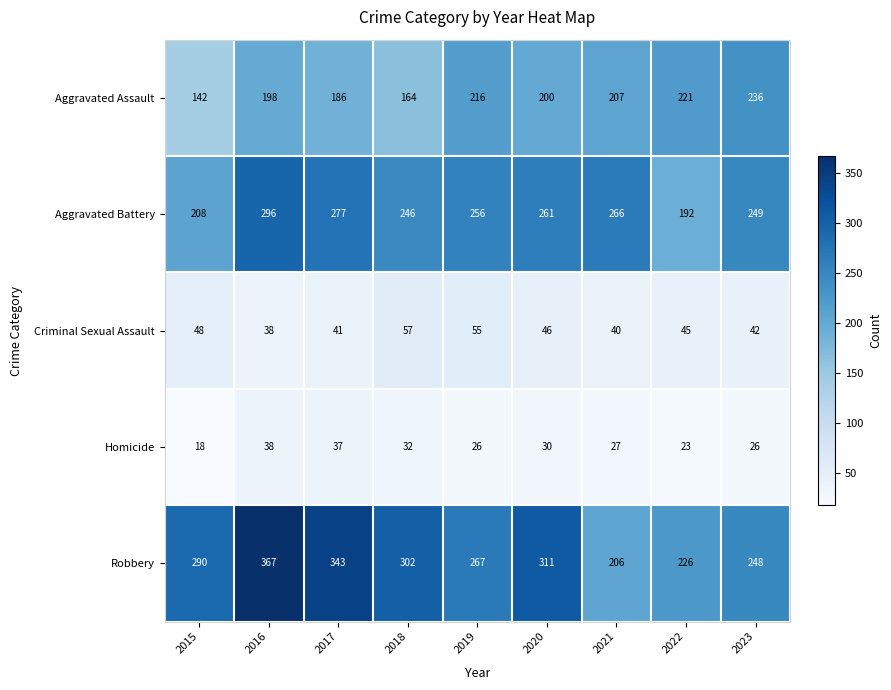

Count the number of categories in the chart.

9